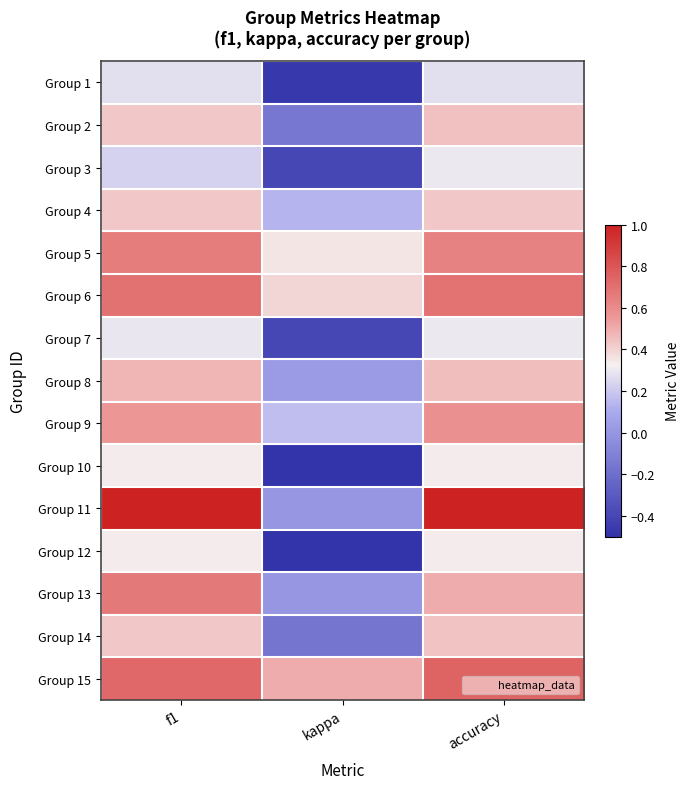

Which category has the highest value across all series?

f1